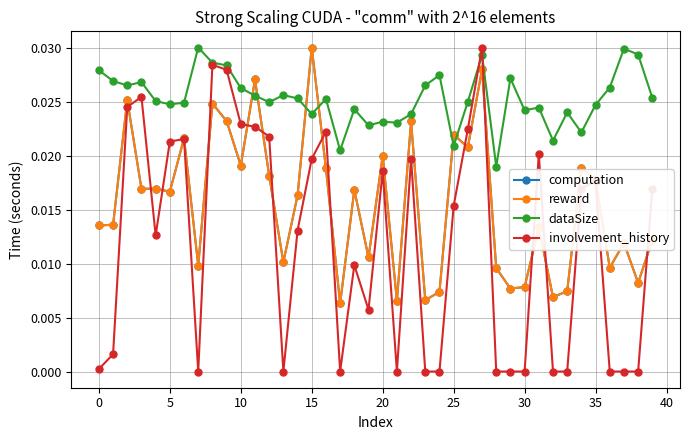

How many times do dataSize and reward cross each other?

6